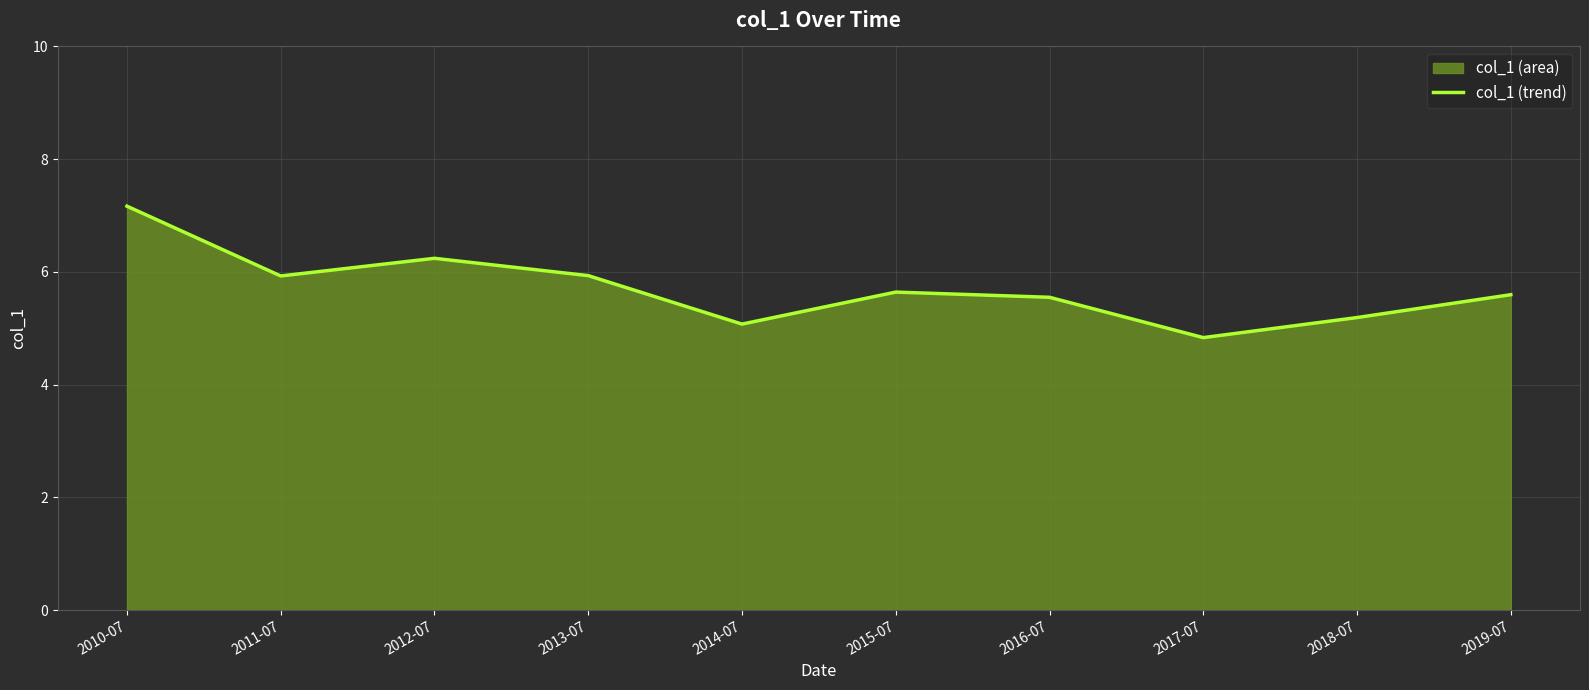

How many interior local peaks (higher than both neighbors) does the data have?

2